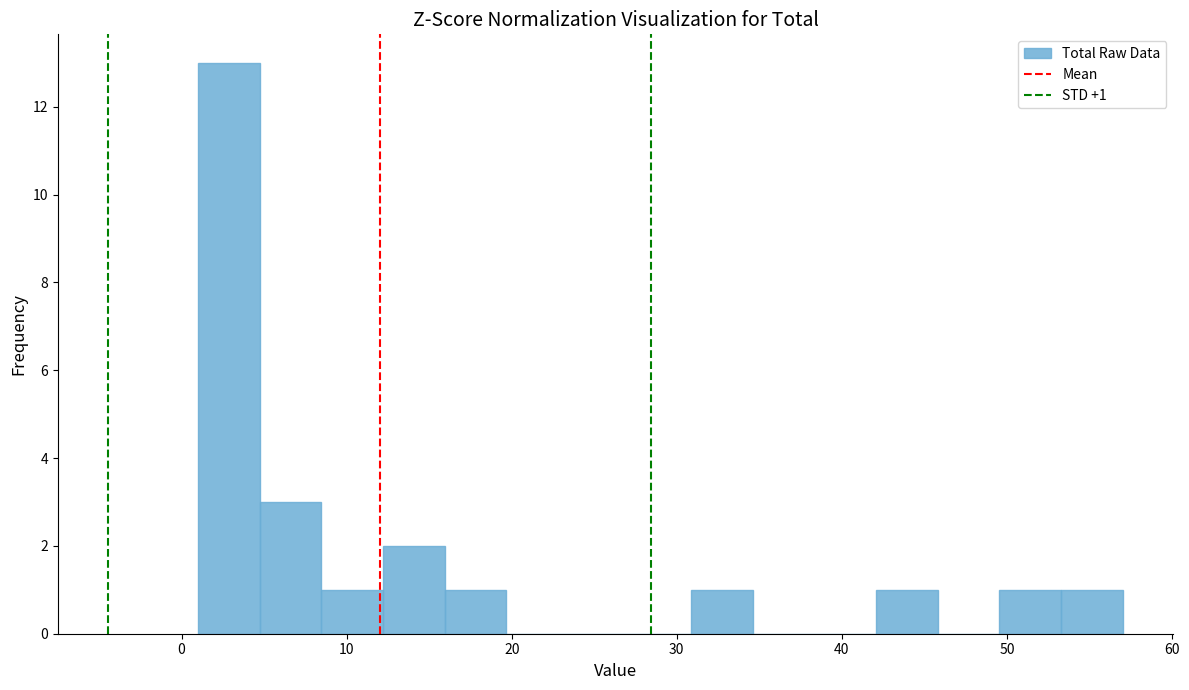

Read against the x-axis, roughly where is the centre of the tallest bar?

3